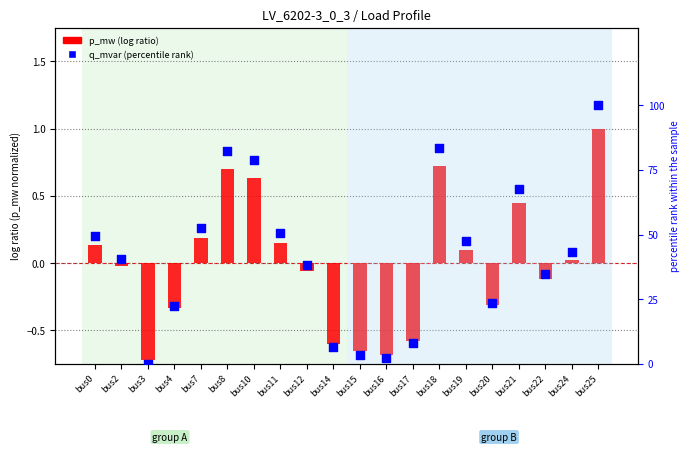

Which series has the widest spread of Y values?

q_mvar (percentile)